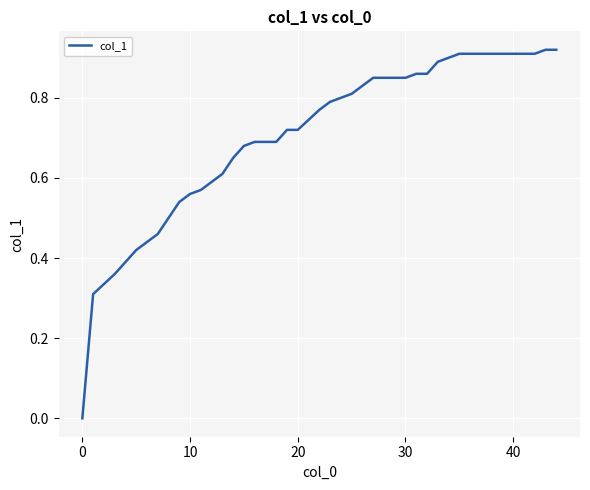

What is the difference between the maximum and minimum values?

0.9